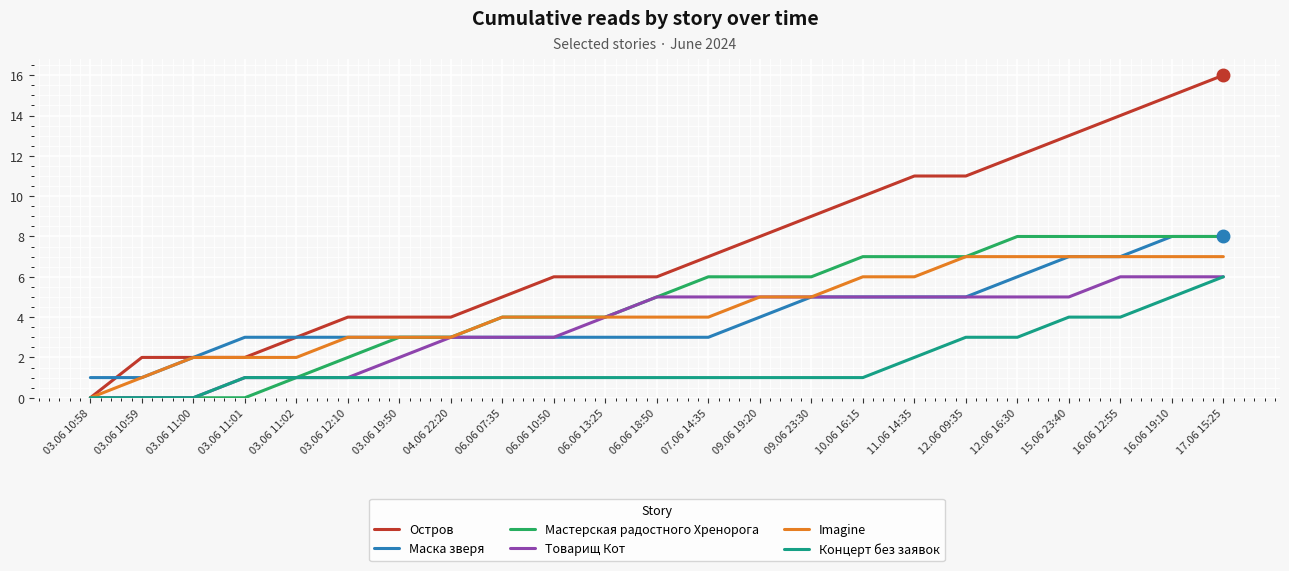

Which series changed the most between 03.06 10:59 and 09.06 23:30?

Остров